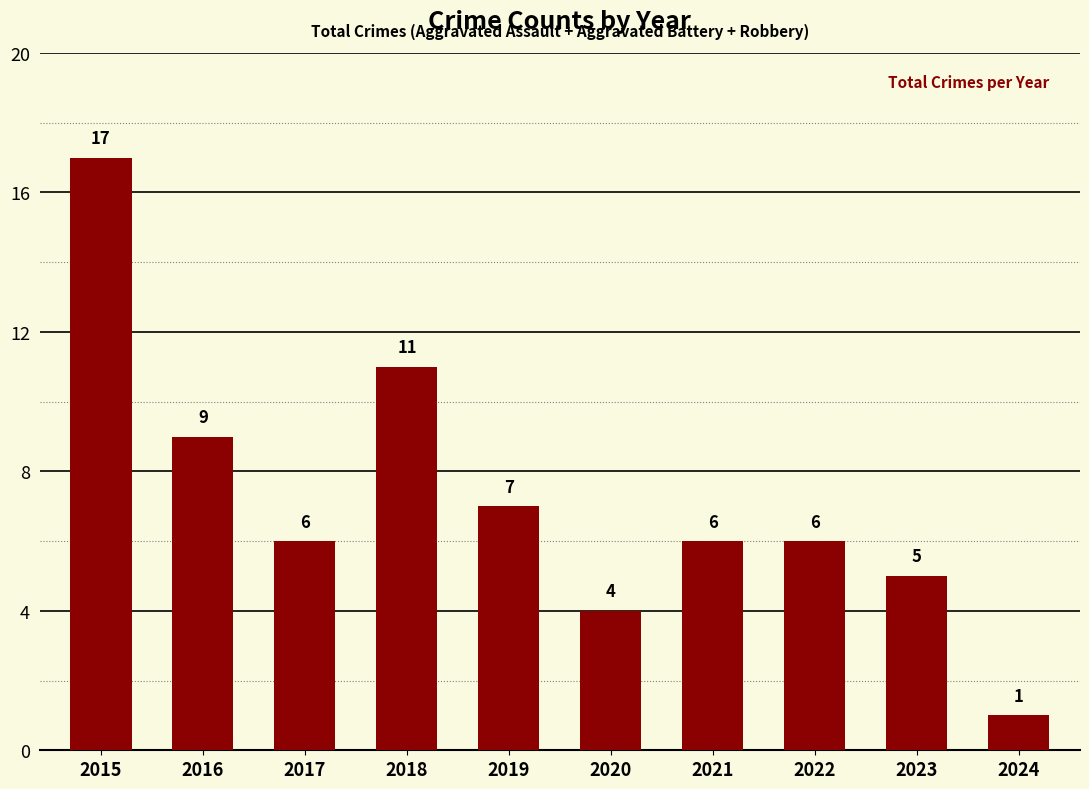

Reading right to left, what are all the values shown in this chart?

1	5	6	6	4	7	11	6	9	17